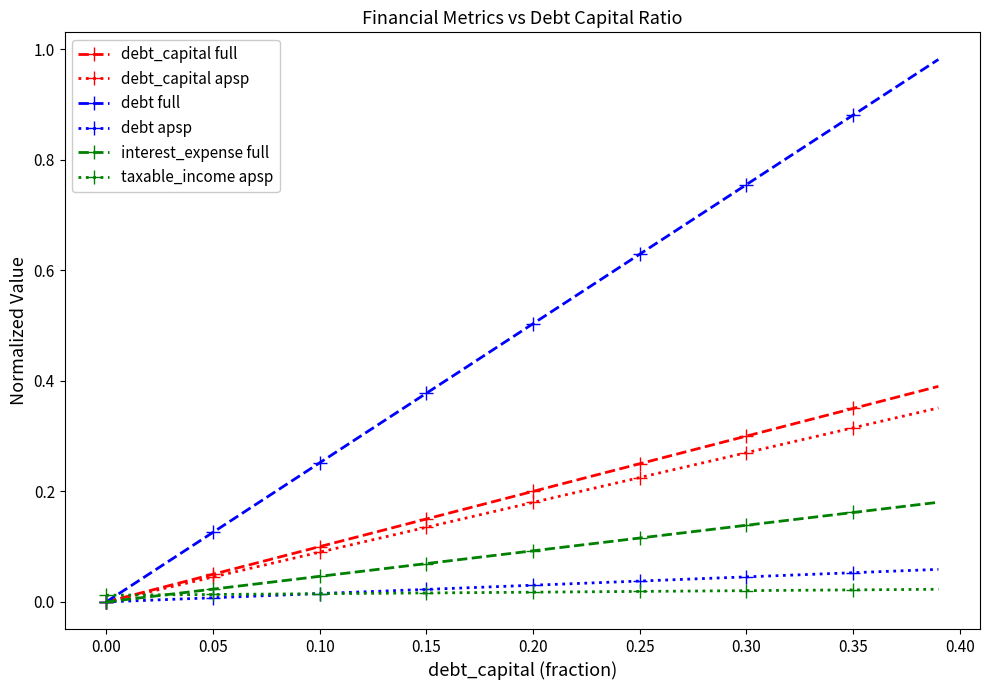

Which series has the largest total across all categories?

debt full